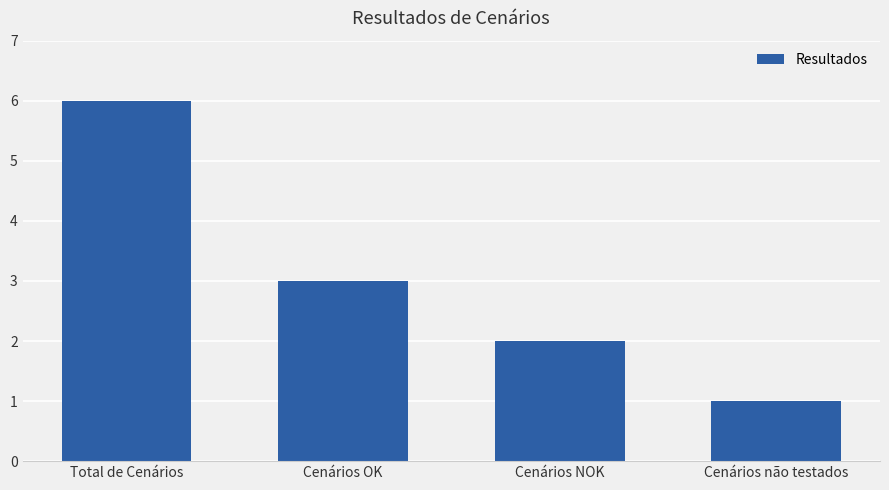

List the labels in order of value, smallest first.

Cenários não testados, Cenários NOK, Cenários OK, Total de Cenários